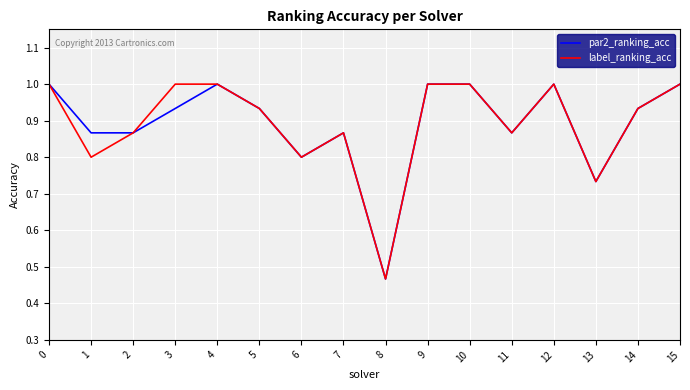

At which category does the chart reach its minimum across all series?

8